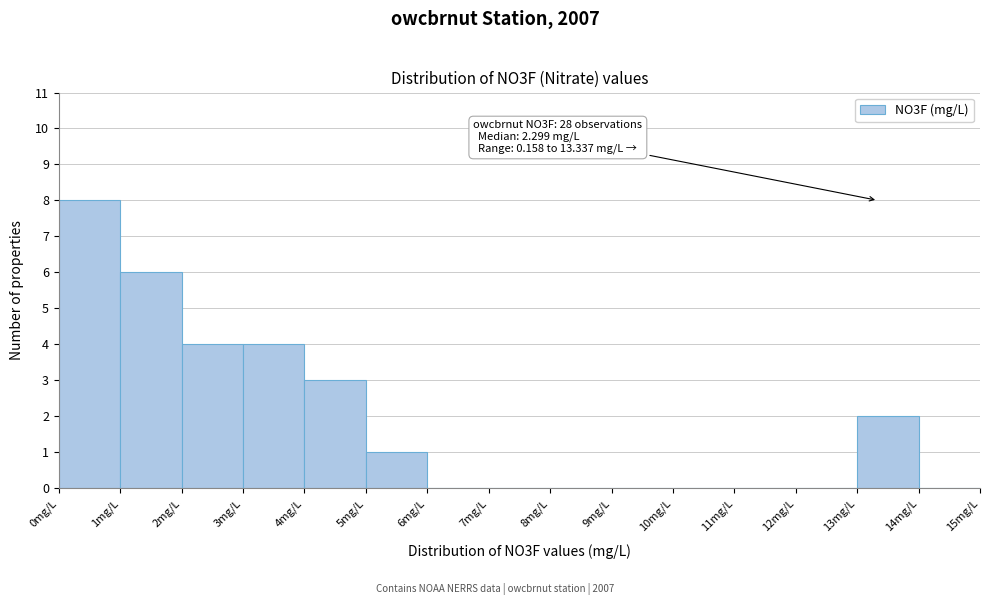

Over which range of the x-axis is the bar tallest?

0 to 1